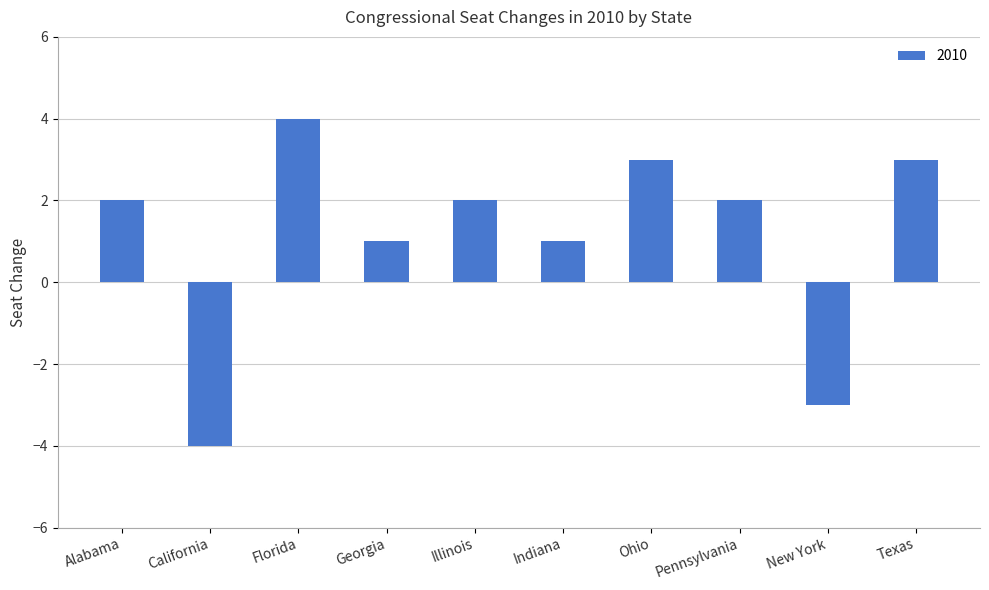

Read the value at Ohio.

3